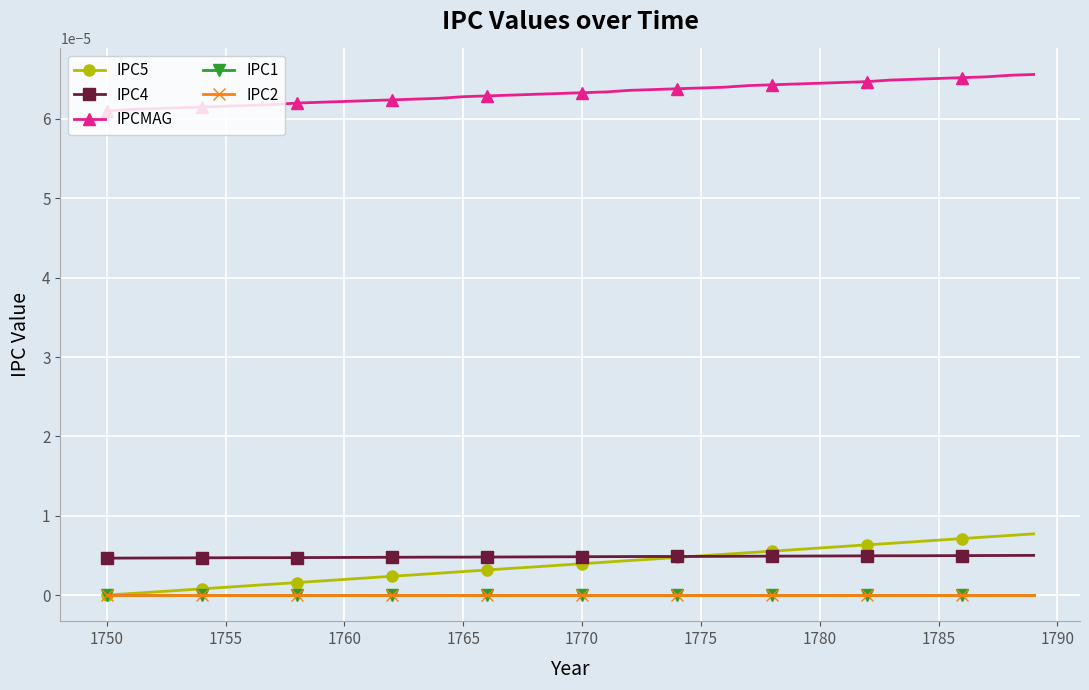

True or false: IPC5 has more than 0 points higher than both neighbors.

False